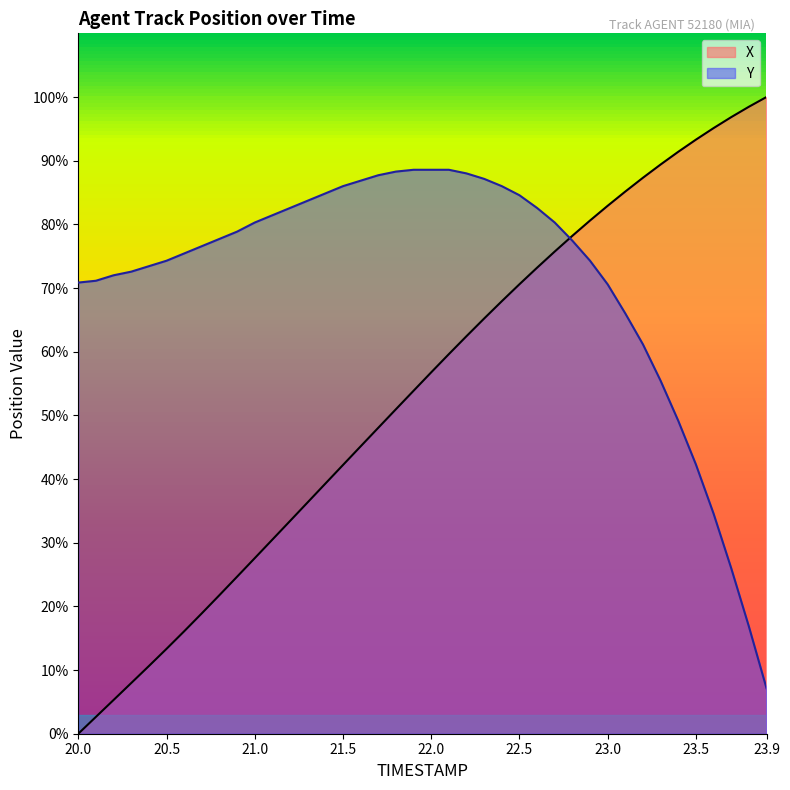

After their last crossing, which series has the higher values: Y or X?

X